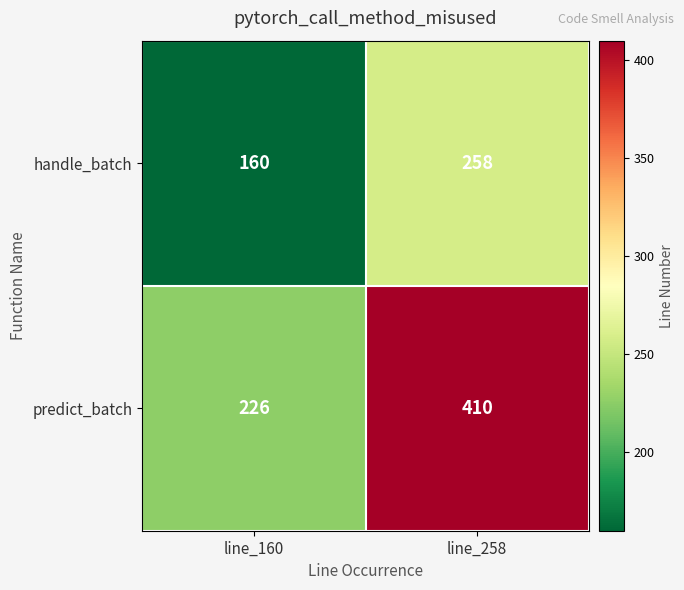

Rank the series by their maximum value, from highest to lowest.

predict_batch, handle_batch